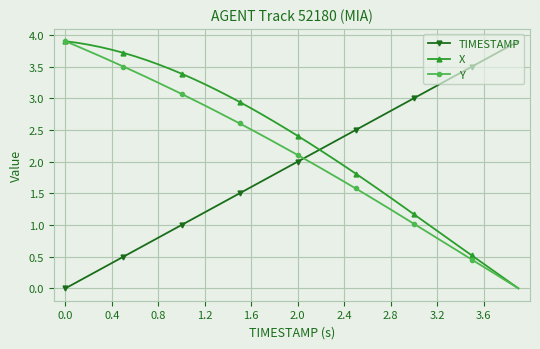

Does the chart display data point markers on the line(s)?

Yes